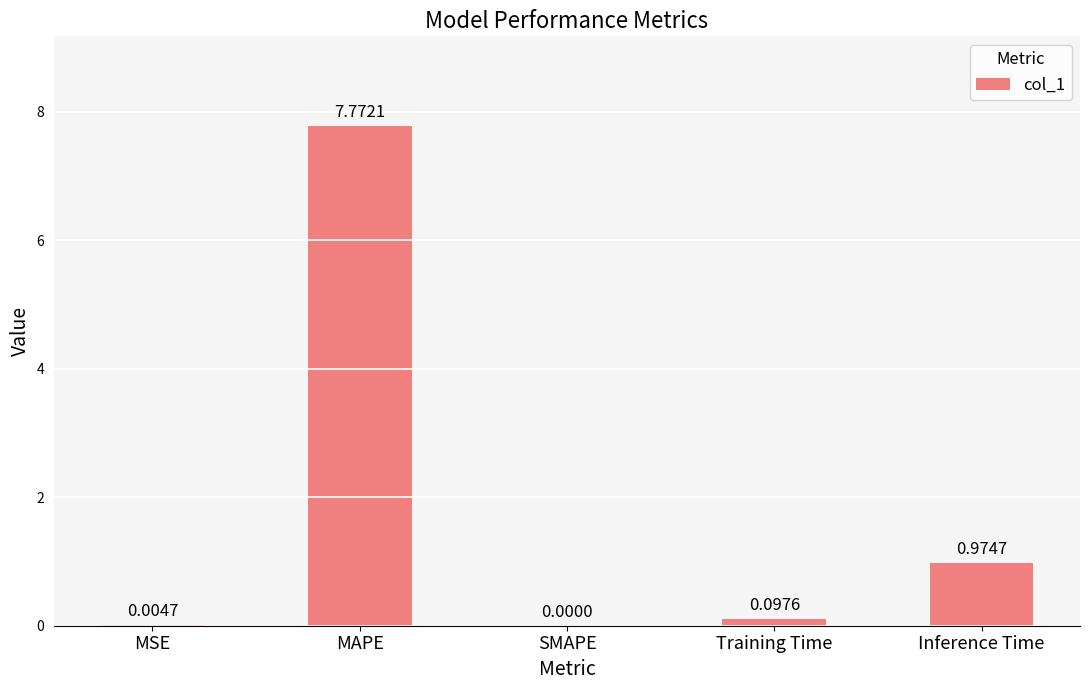

What is the sum of all values?

8.8